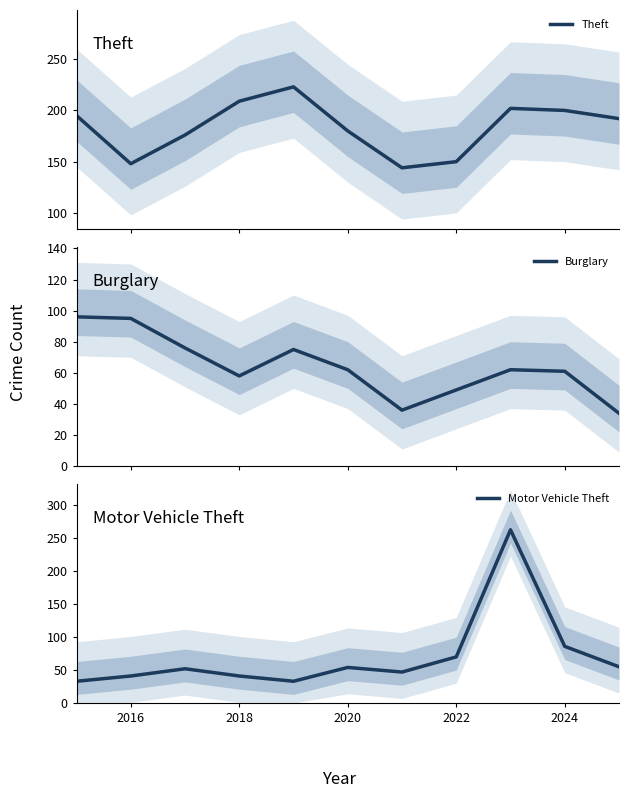

What is the difference between the highest and lowest values at 2016?

107